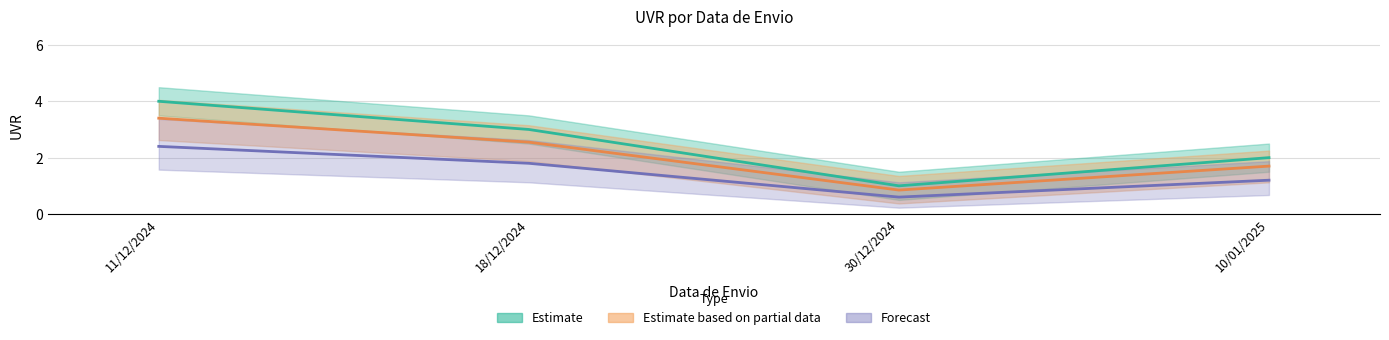

Reading left to right, transcribe all the data shown in this chart.

UVR: 4.0	3.0	1.0	2.0
UVR_upper: 3.4	2.5	0.8	1.7
UVR_lower: 2.4	1.8	0.6	1.2